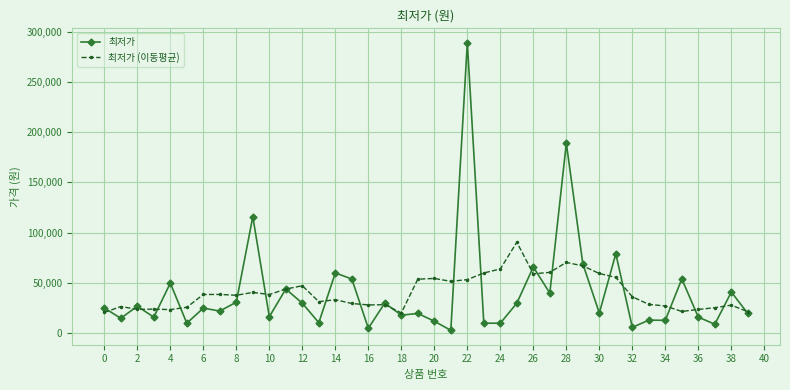

What is the difference between the maximum and minimum values in the 최저가 (이동평균) series?

70342.9